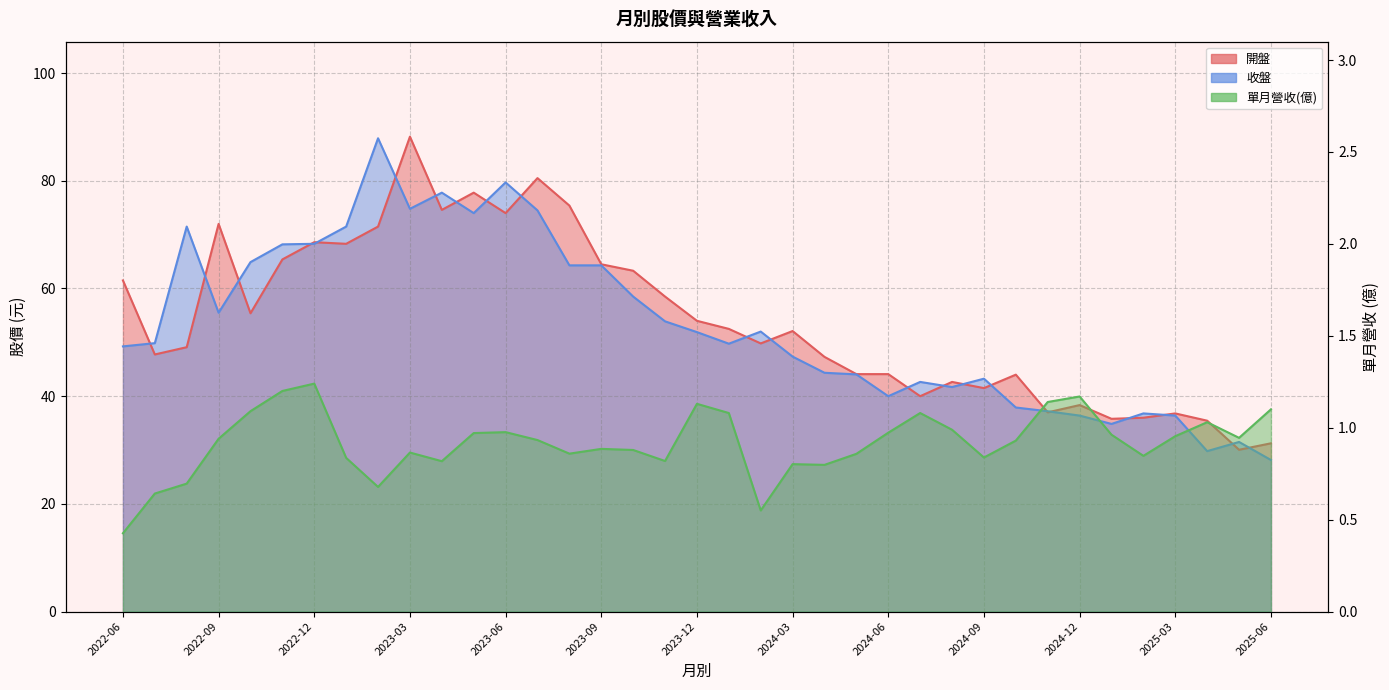

How many lines are shown in the chart?

3